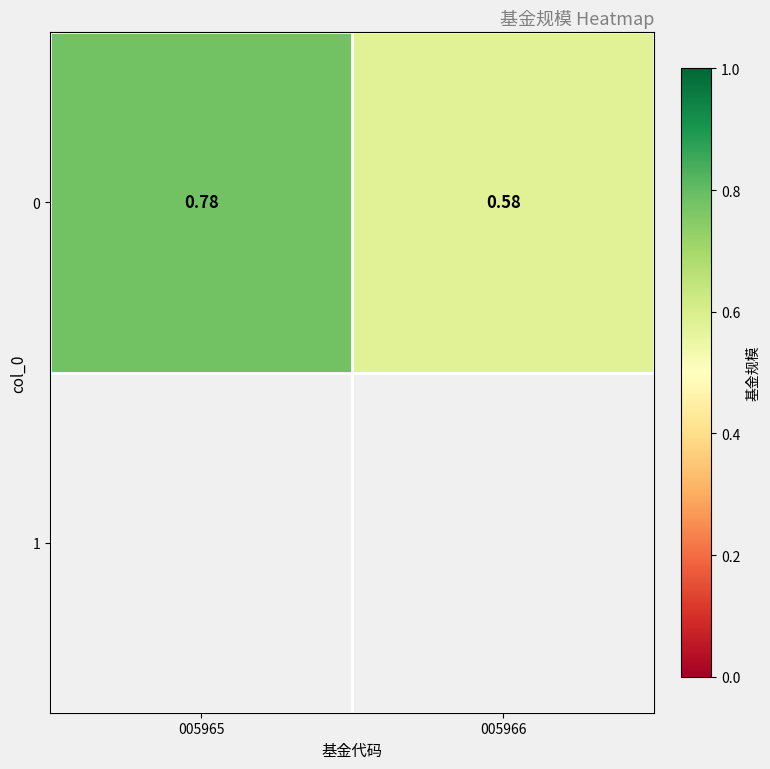

Is it true that the value at 005965 is 0.3?

False